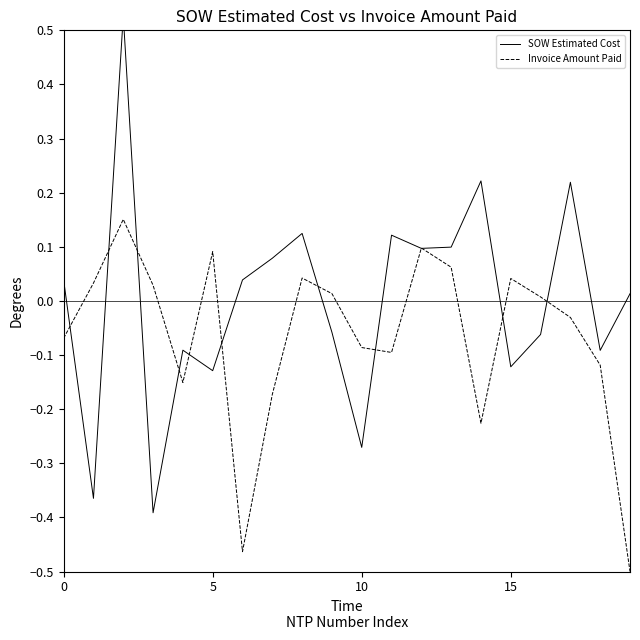

How many values in Invoice Amount Paid are above zero?

10